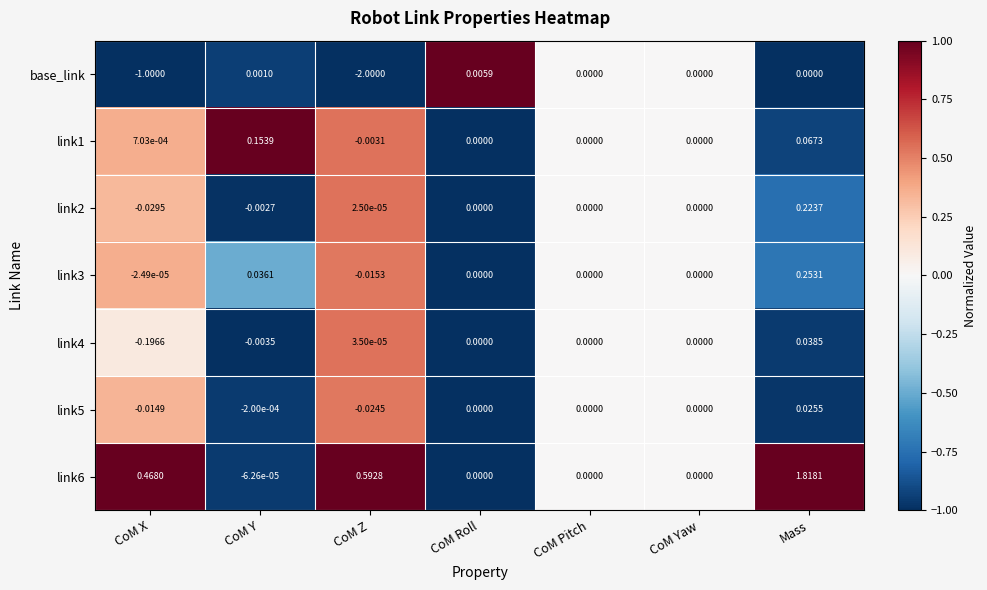

How many data points in link6 are less than 0?

1